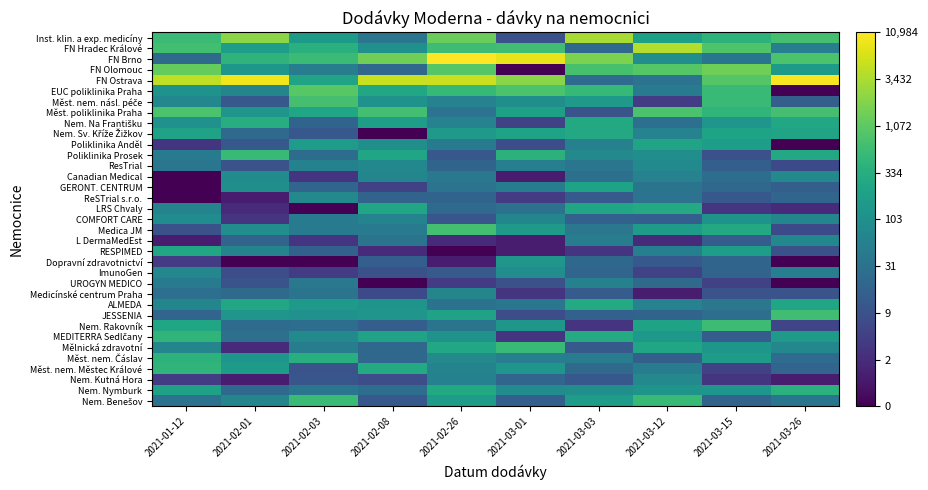

Which series has the largest total across all categories?

FN Ostrava